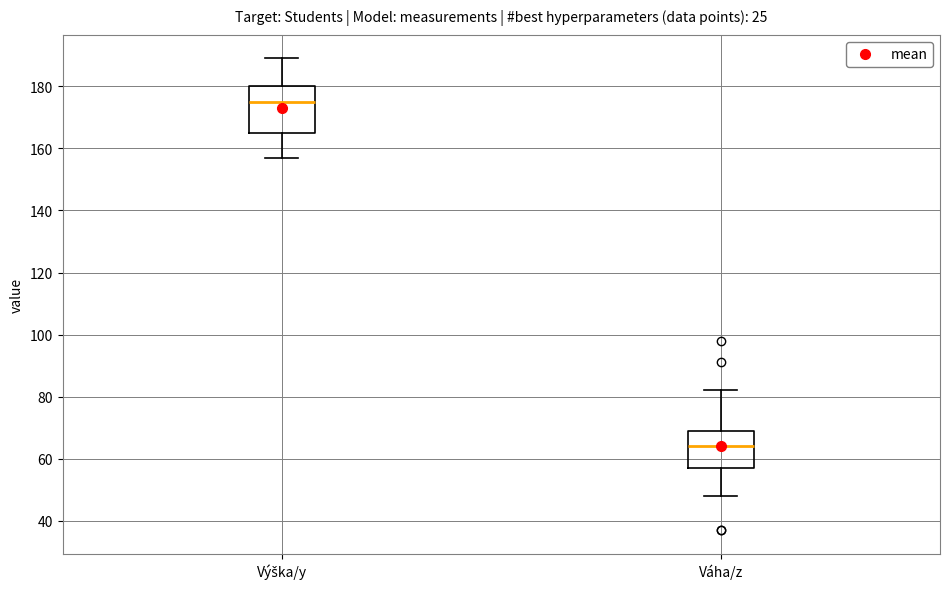

Where does the median line of the box for Výška/y sit on the y-axis? The values are not printed on the chart, so give them approximately, as read against the axis.

176